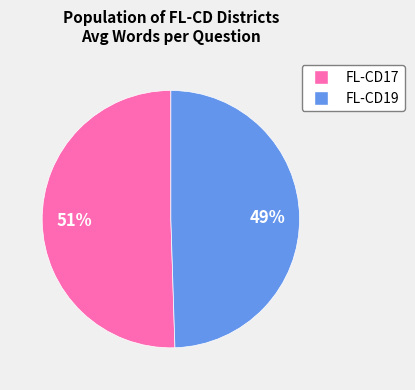

How many segments does this pie chart have?

2